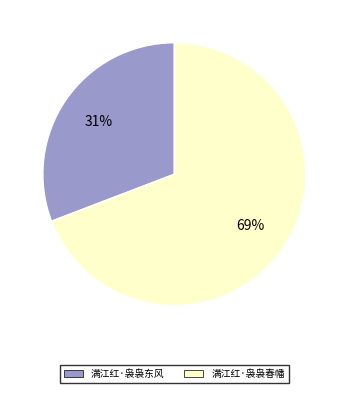

What is the majority slice?

满江红·袅袅春幡